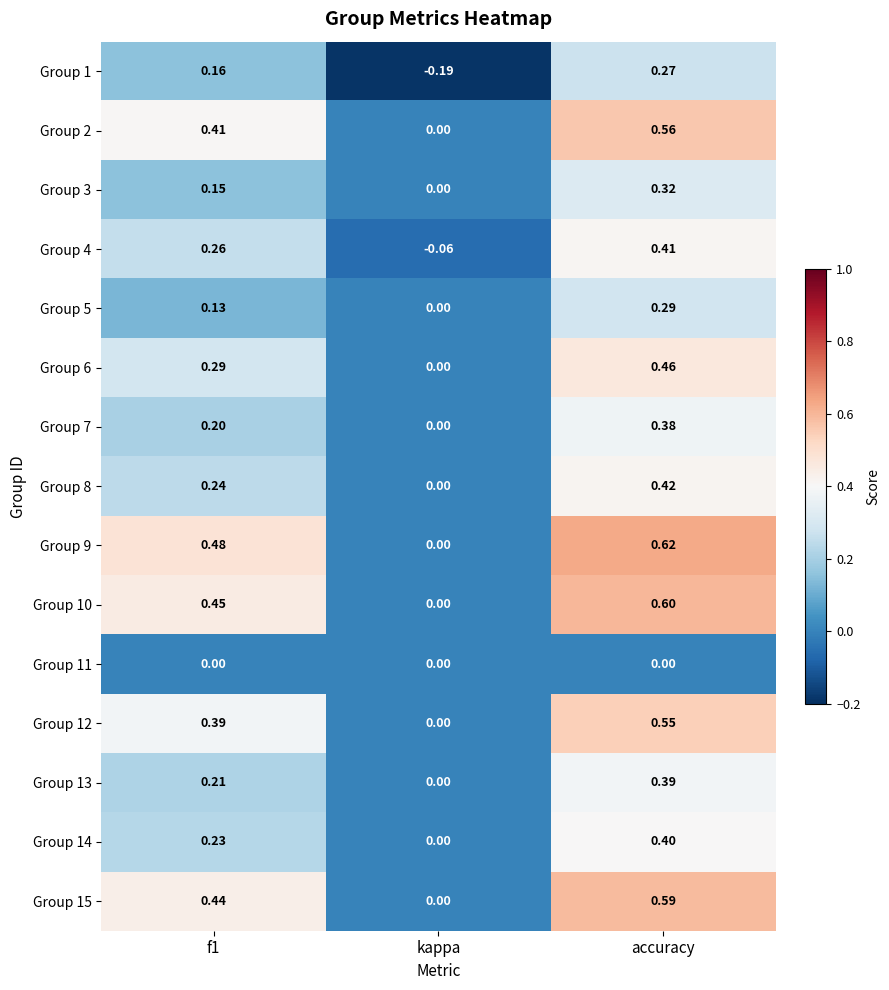

At which label does Group 3 reach its peak?

accuracy